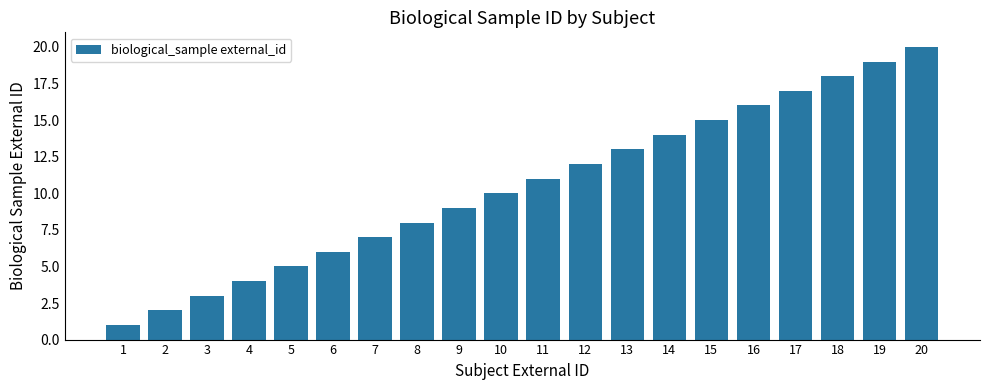

Does the chart contain stacked bars?

No